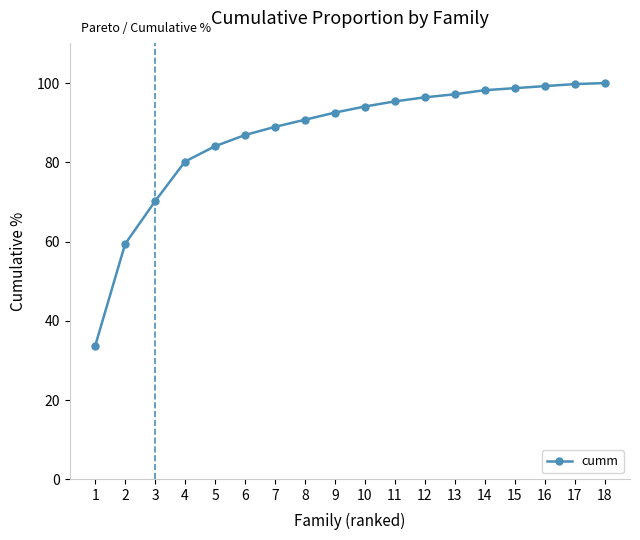

What is the value of the 2nd point from the left?

59.4